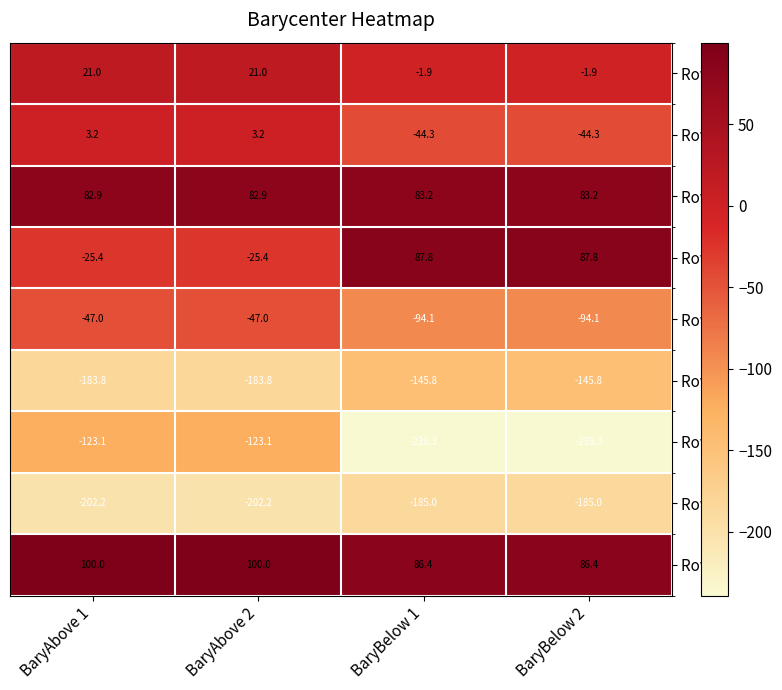

What value does the Row 0 series have at BaryAbove 2?

21.0